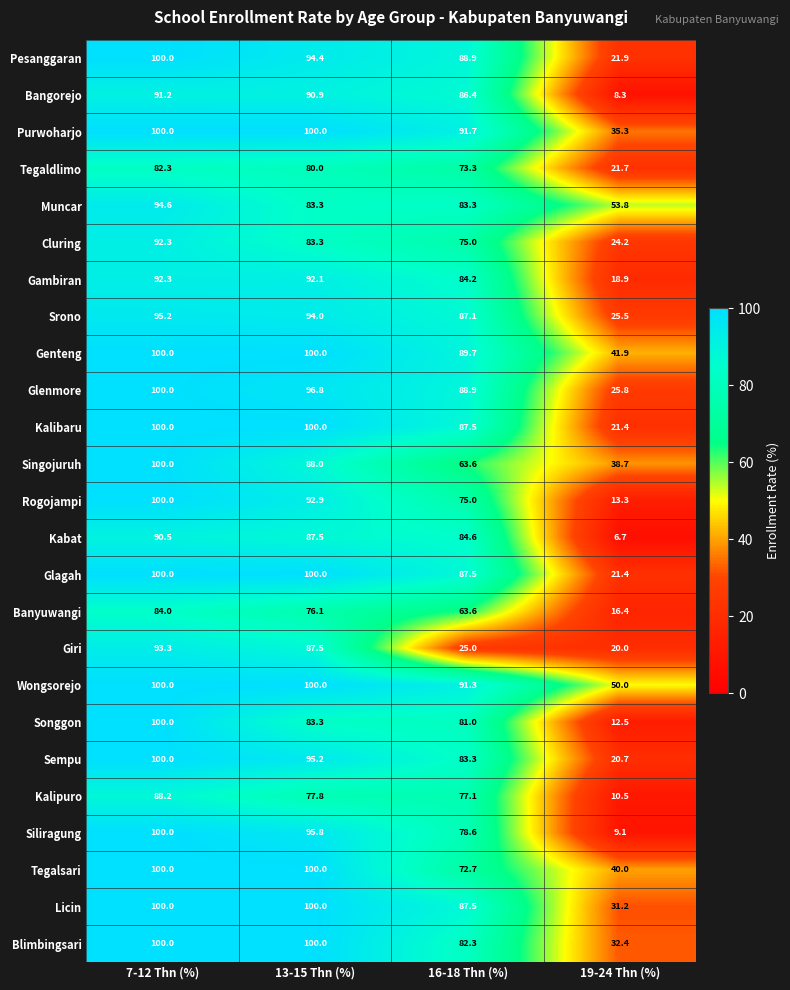

What is the sum of the Sempu values at 16-18 Thn (%) and 13-15 Thn (%)?

178.5